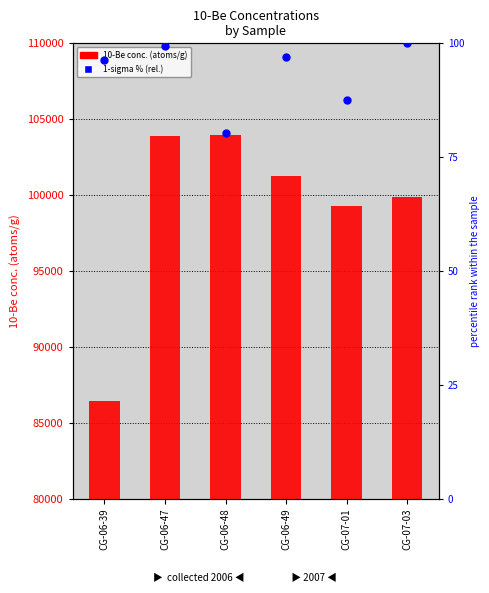

At which category is the sum across all series the highest?

CG-06-48